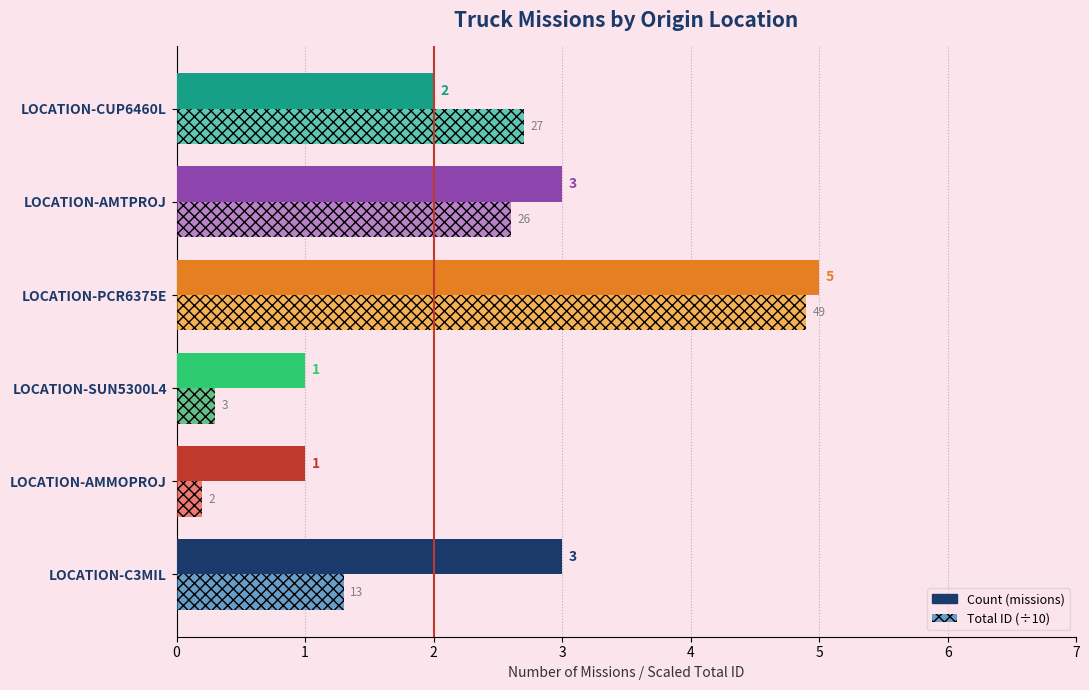

What is the maximum value shown in the chart?

5.0